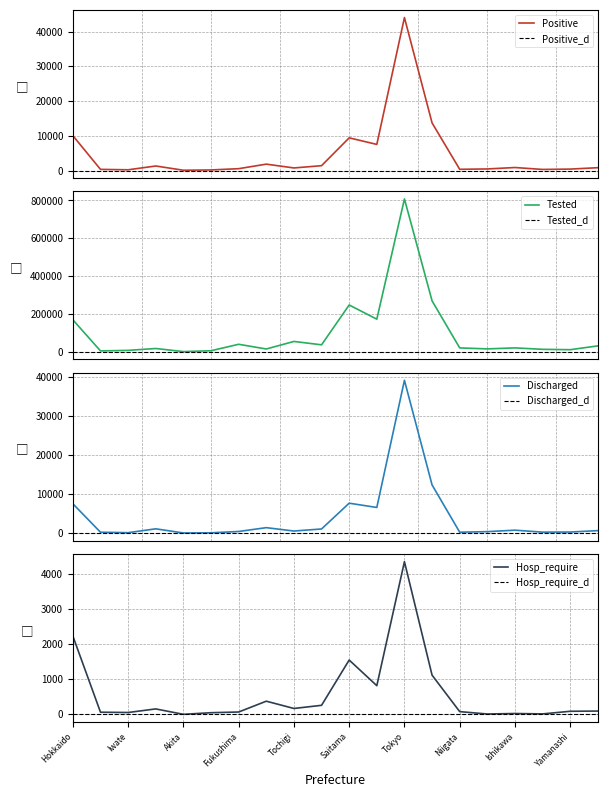

True or false: Discharged and Tested cross at least once.

False